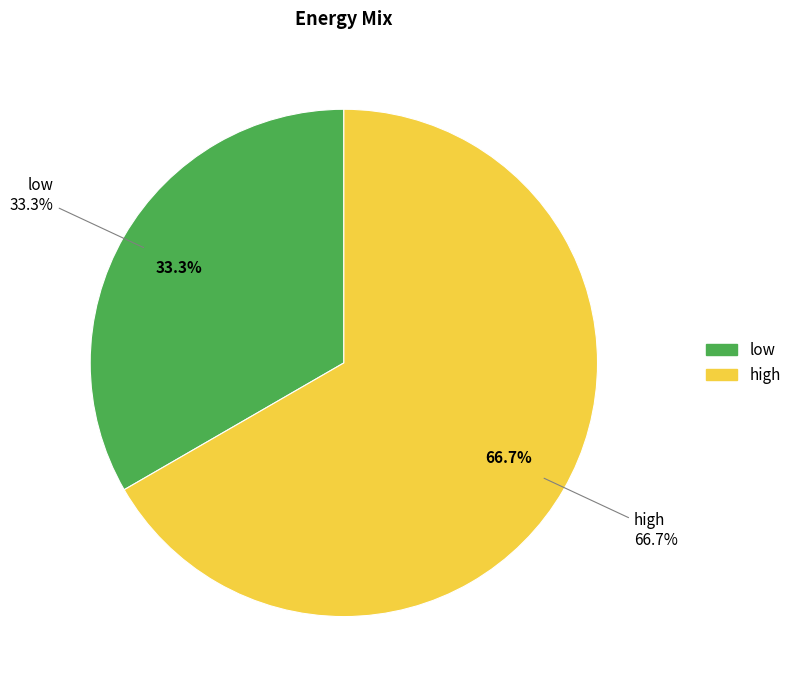

Between high and low, which is larger?

high